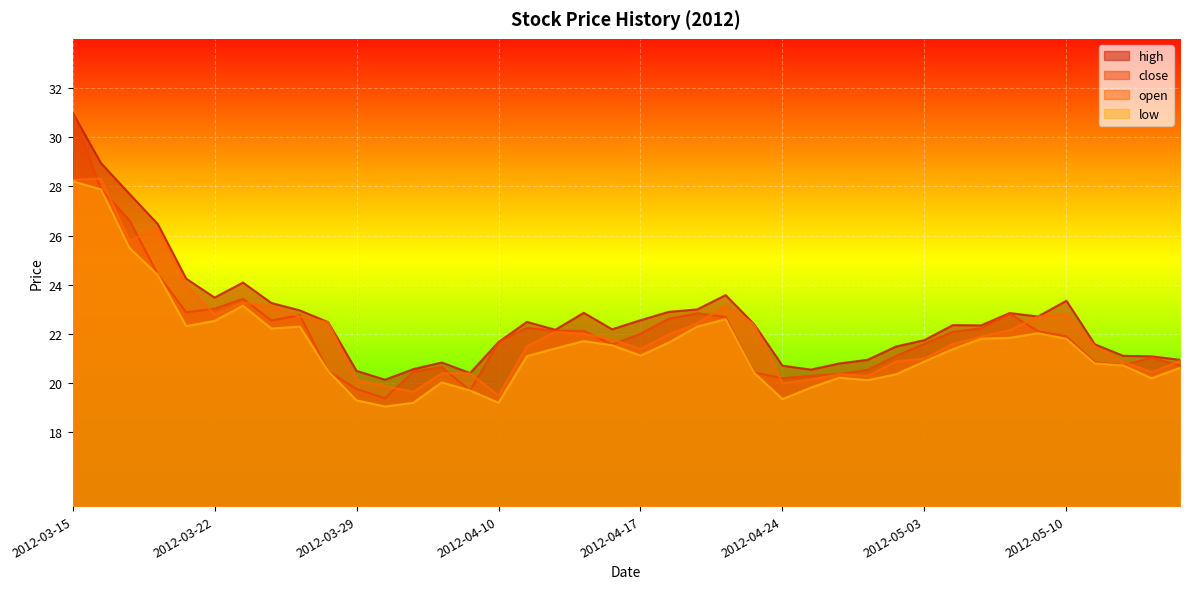

Reading left to right, what are all the values shown in this chart?

high: 31.0	28.9	27.7	26.5	24.2	23.5	24.1	23.3	23.0	22.5	20.5	20.1	20.6	20.8	20.4	21.7	22.5	22.2	22.9	22.2	22.6	22.9	23.0	23.6	22.4	20.7	20.6	20.8	20.9	21.5	21.8	22.4	22.4	22.9	22.7	23.4	21.6	21.1	21.1	20.9
close: 31.0	27.9	26.6	24.4	22.9	23.0	23.4	22.6	22.8	20.5	19.8	19.4	20.5	20.6	19.7	21.7	22.2	22.1	22.1	21.6	22.0	22.6	22.8	22.7	20.4	20.2	20.3	20.4	20.5	21.1	21.6	22.1	22.2	22.8	22.1	21.9	20.9	20.7	21.0	20.7
low: 28.2	27.9	25.5	24.4	22.3	22.5	23.1	22.2	22.3	20.5	19.3	19.1	19.2	20.0	19.7	19.2	21.1	21.4	21.7	21.5	21.1	21.6	22.3	22.6	20.4	19.4	19.8	20.2	20.1	20.4	20.9	21.4	21.8	21.8	22.0	21.8	20.8	20.7	20.2	20.6
open: 28.3	28.3	25.8	26.3	24.0	22.8	23.3	23.1	22.7	22.5	20.1	19.9	19.6	20.4	20.4	19.5	21.5	22.1	22.0	21.8	21.4	22.0	22.4	23.1	22.4	20.0	20.1	20.4	20.3	20.9	21.0	21.6	21.9	22.1	22.7	22.8	21.5	20.9	20.4	20.9